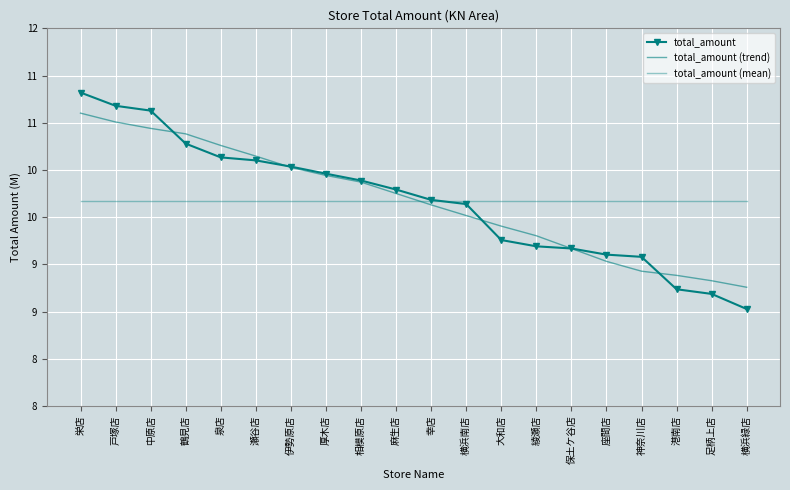

Which category has the lowest value across all series?

横浜緑店